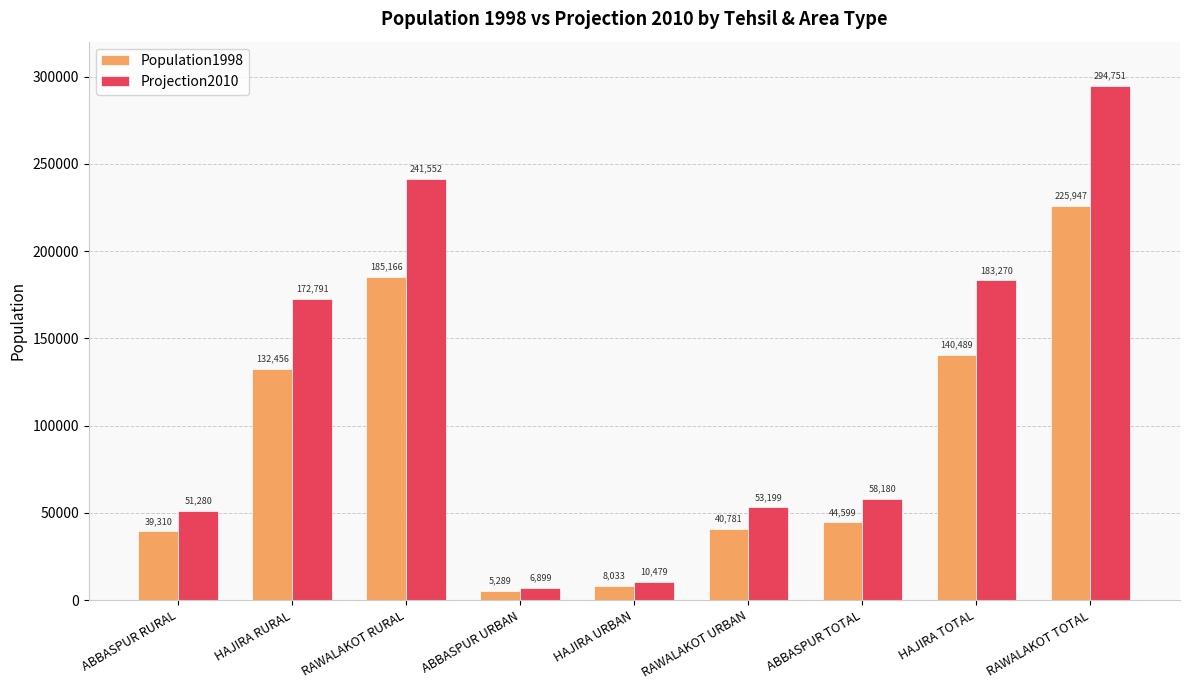

Count the number of categories in the chart.

9